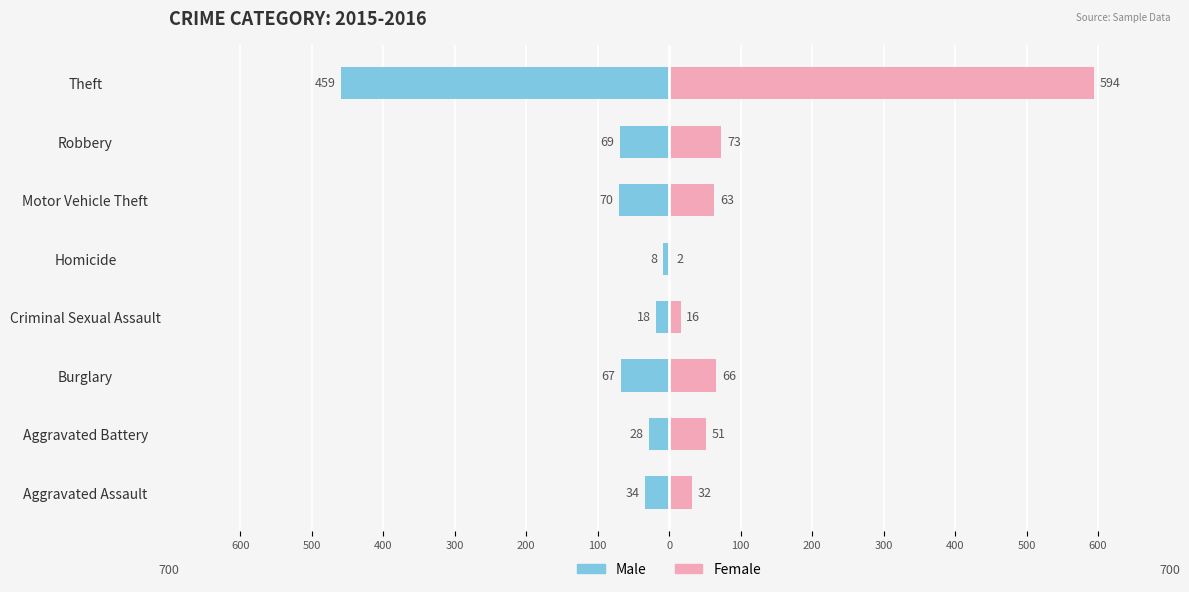

How many data points in Male are above -34?

3